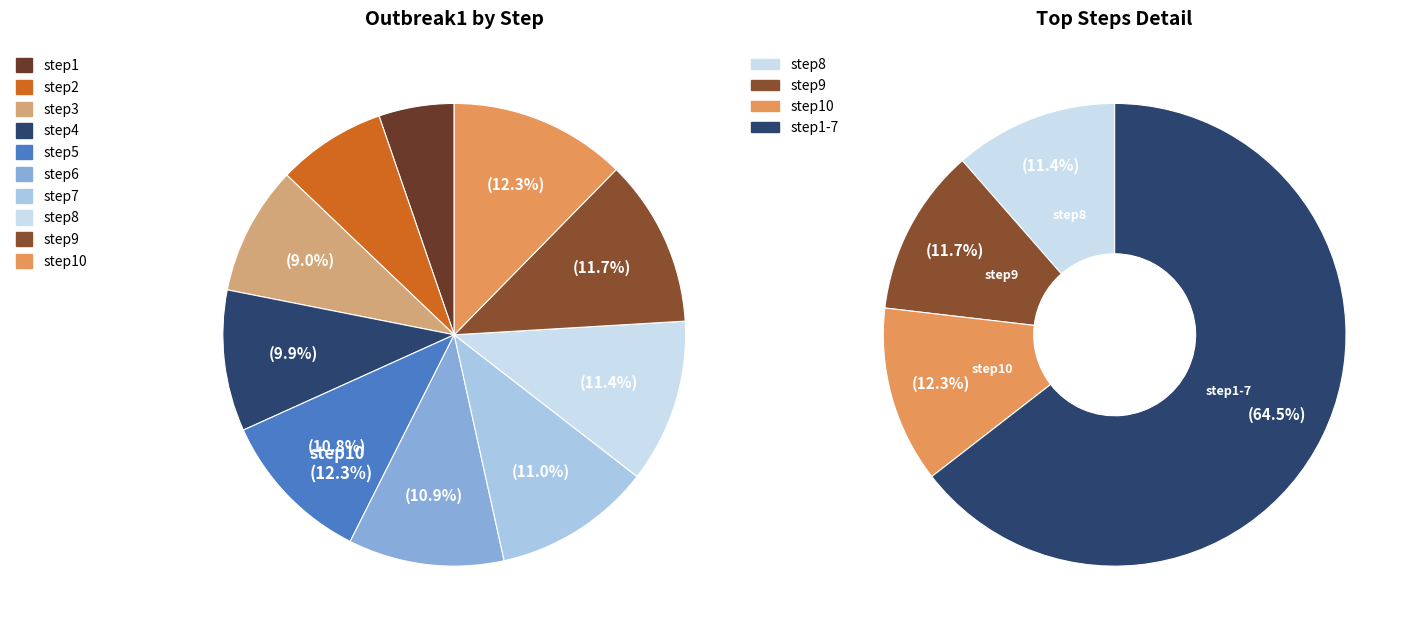

Which category has the smallest portion of the pie?

step1